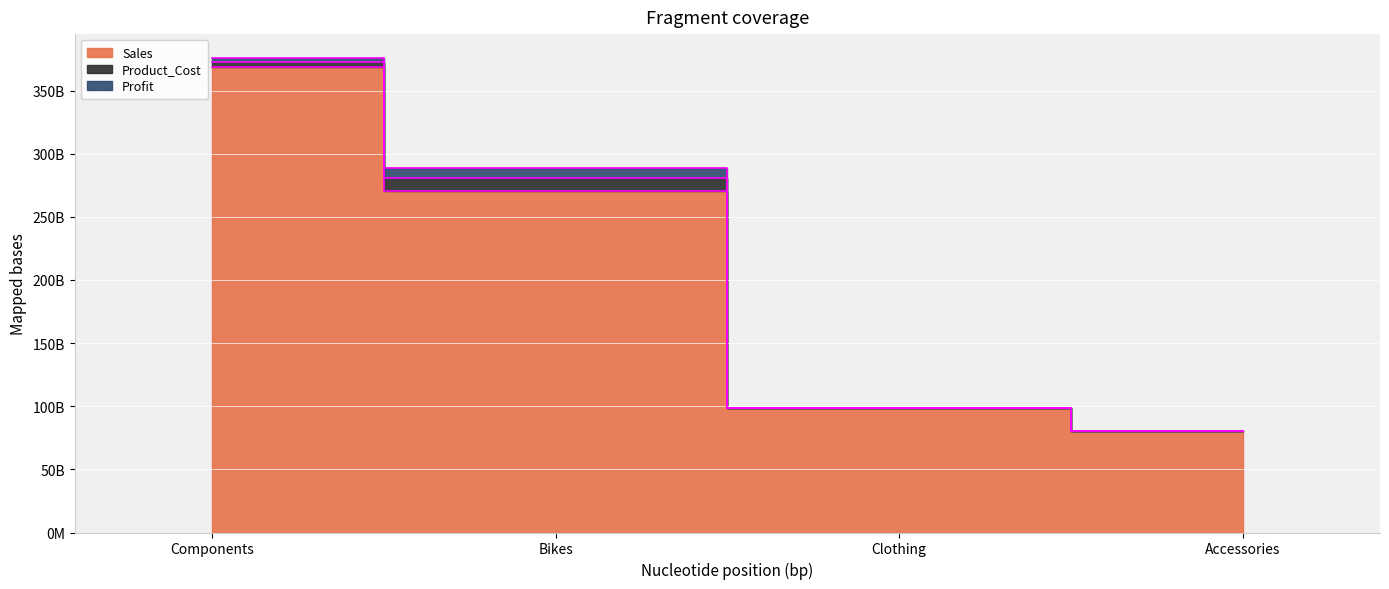

What is the greatest value displayed?

368622108589.7